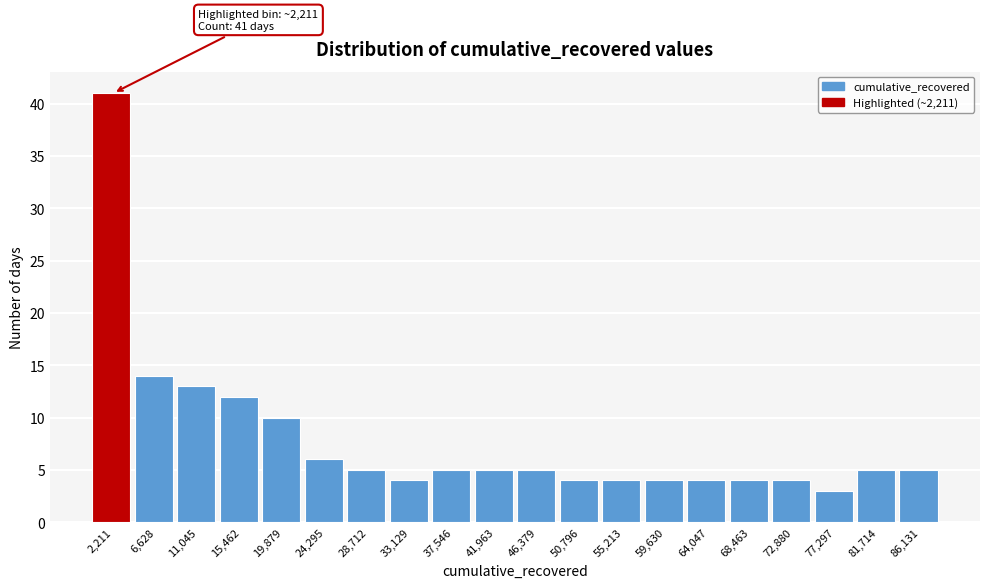

Over which range of the x-axis is the bar tallest?

0 to 4500